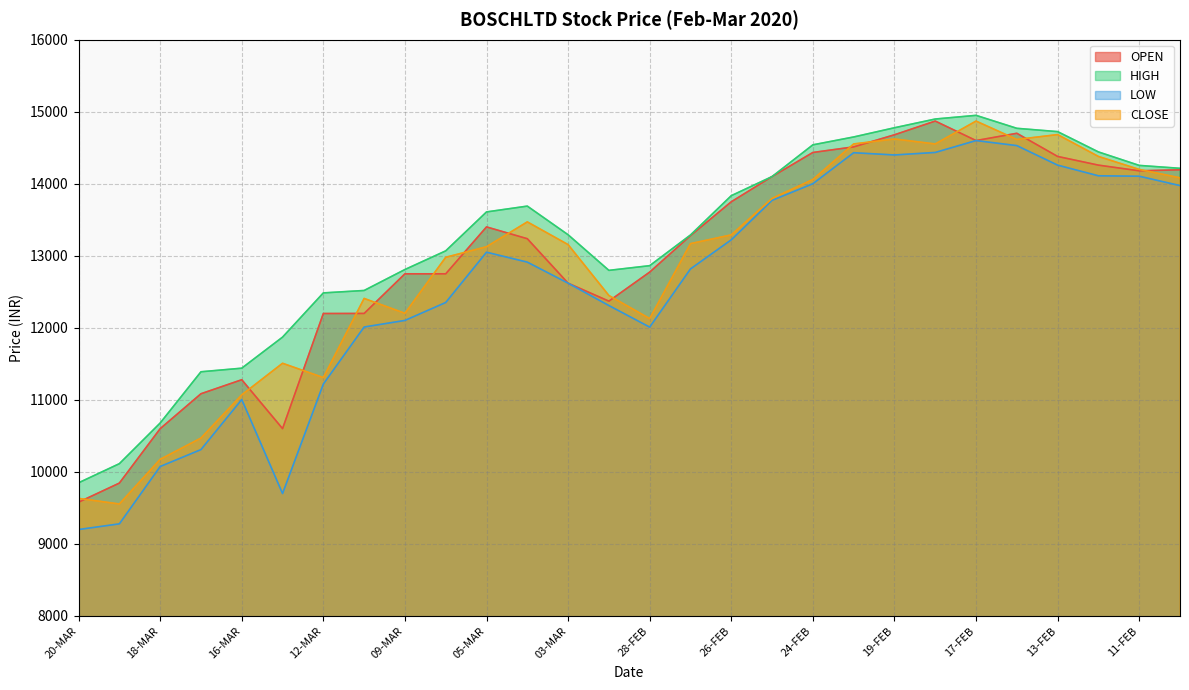

Reading left to right, transcribe all the data shown in this chart.

OPEN: 20-MAR=9580.0	19-MAR=9845.0	18-MAR=10600.0	17-MAR=11085.1	16-MAR=11279.8	13-MAR=10601.0	12-MAR=12199.0	11-MAR=12200.0	09-MAR=12750.0	06-MAR=12750.0	05-MAR=13401.0	04-MAR=13237.5	03-MAR=12620.0	02-MAR=12370.6	28-FEB=12774.0	27-FEB=13280.0	26-FEB=13750.0	25-FEB=14100.0	24-FEB=14434.6	20-FEB=14512.0	19-FEB=14680.0	18-FEB=14870.6	17-FEB=14600.0	14-FEB=14701.0	13-FEB=14379.5	12-FEB=14259.0	11-FEB=14180.0	10-FEB=14194.0
HIGH: 20-MAR=9849.0	19-MAR=10114.5	18-MAR=10679.0	17-MAR=11390.1	16-MAR=11440.0	13-MAR=11871.1	12-MAR=12485.0	11-MAR=12518.6	09-MAR=12809.6	06-MAR=13068.9	05-MAR=13609.2	04-MAR=13690.0	03-MAR=13292.4	02-MAR=12798.0	28-FEB=12863.1	27-FEB=13289.0	26-FEB=13834.8	25-FEB=14100.0	24-FEB=14540.5	20-FEB=14649.8	19-FEB=14777.6	18-FEB=14899.0	17-FEB=14950.0	14-FEB=14770.0	13-FEB=14724.0	12-FEB=14442.1	11-FEB=14255.0	10-FEB=14214.7
LOW: 20-MAR=9200.0	19-MAR=9279.2	18-MAR=10075.0	17-MAR=10310.0	16-MAR=11005.2	13-MAR=9700.0	12-MAR=11220.0	11-MAR=12011.7	09-MAR=12103.0	06-MAR=12352.0	05-MAR=13050.0	04-MAR=12912.4	03-MAR=12620.0	02-MAR=12309.7	28-FEB=12010.0	27-FEB=12818.0	26-FEB=13222.0	25-FEB=13770.0	24-FEB=14001.0	20-FEB=14431.2	19-FEB=14400.0	18-FEB=14435.0	17-FEB=14600.0	14-FEB=14530.0	13-FEB=14258.8	12-FEB=14111.0	11-FEB=14105.0	10-FEB=13975.0
CLOSE: 20-MAR=9632.5	19-MAR=9554.6	18-MAR=10174.6	17-MAR=10469.8	16-MAR=11069.6	13-MAR=11508.1	12-MAR=11309.5	11-MAR=12408.4	09-MAR=12201.6	06-MAR=12979.4	05-MAR=13126.2	04-MAR=13470.9	03-MAR=13155.6	02-MAR=12448.9	28-FEB=12128.5	27-FEB=13169.1	26-FEB=13290.6	25-FEB=13796.9	24-FEB=14059.5	20-FEB=14553.0	19-FEB=14621.8	18-FEB=14552.9	17-FEB=14870.5	14-FEB=14615.1	13-FEB=14683.0	12-FEB=14379.5	11-FEB=14199.5	10-FEB=14082.6